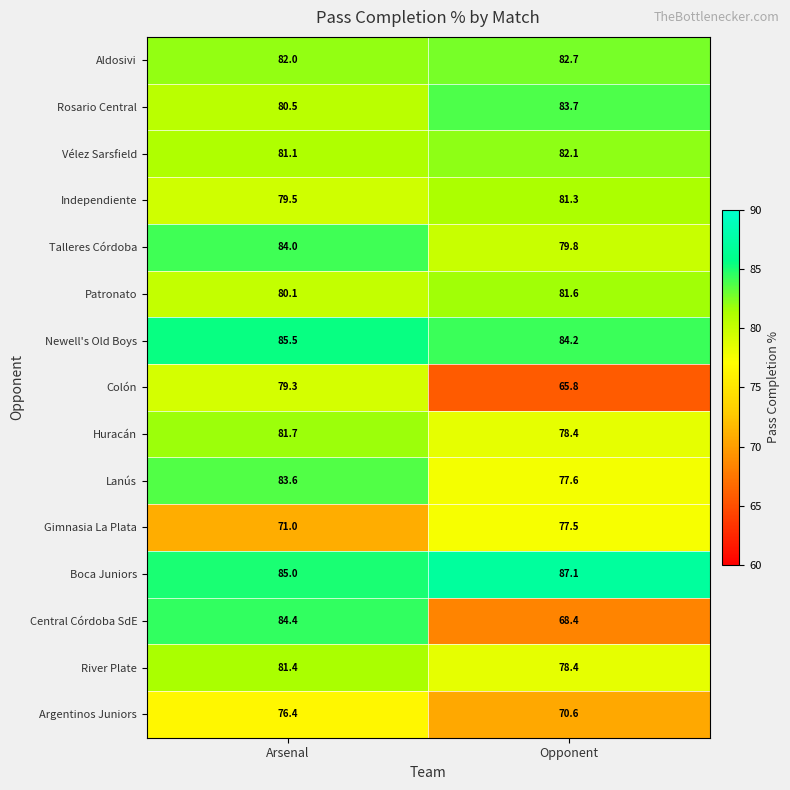

At which category is the sum across all series the highest?

Arsenal